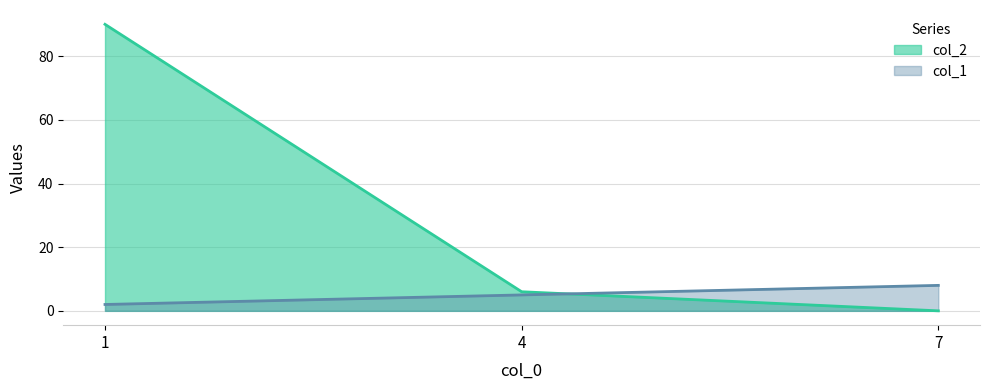

Does the chart display data point markers on the line(s)?

No